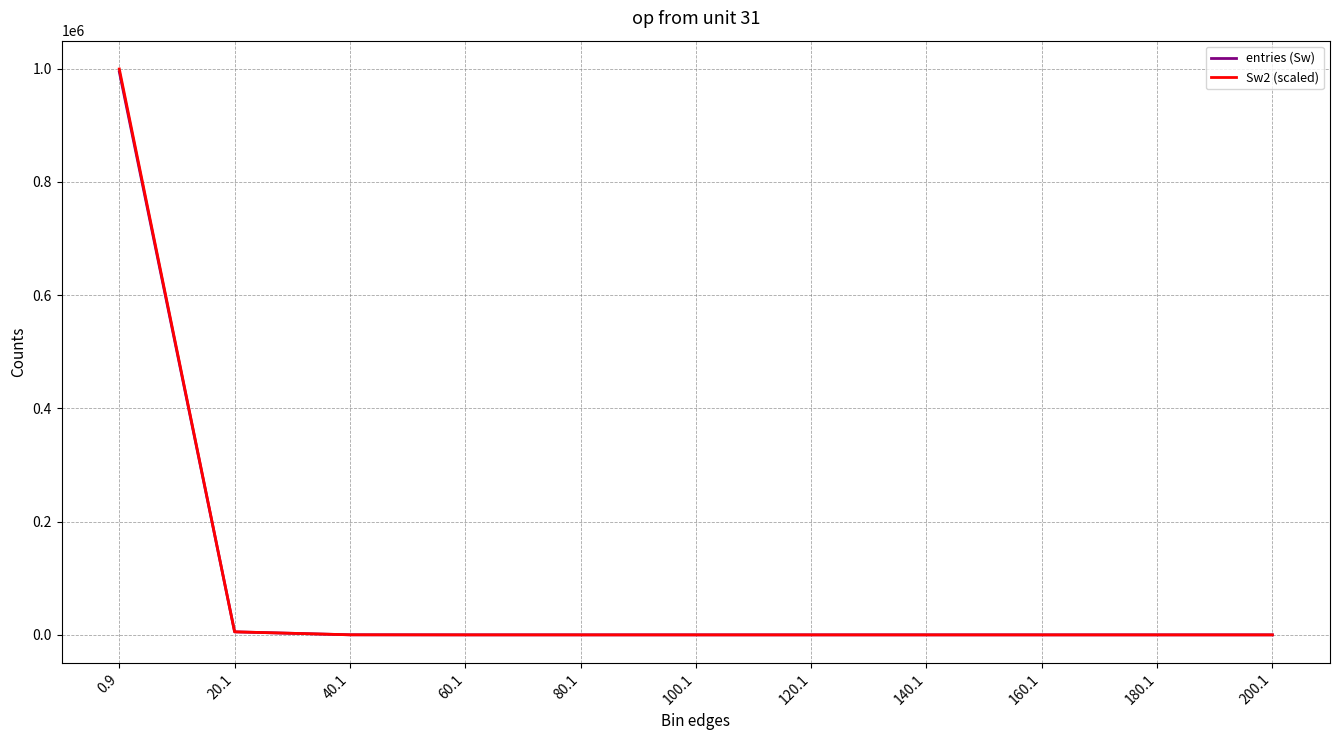

Which series has the widest spread of values?

Sw2 (scaled)